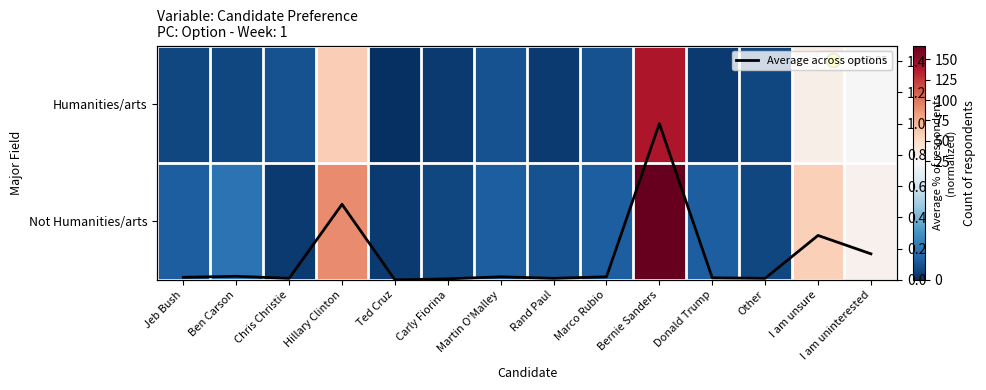

Rank the series by their maximum value, from highest to lowest.

Not Humanities/arts, Humanities/arts, Average across options